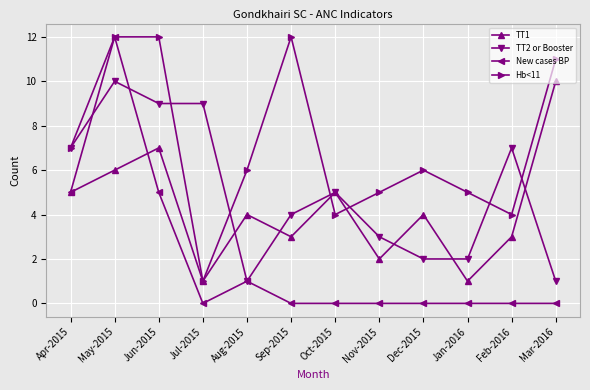

Is the value of TT2 or Booster at May-2015 greater than the value of Hb<11 at Jul-2015?

Yes